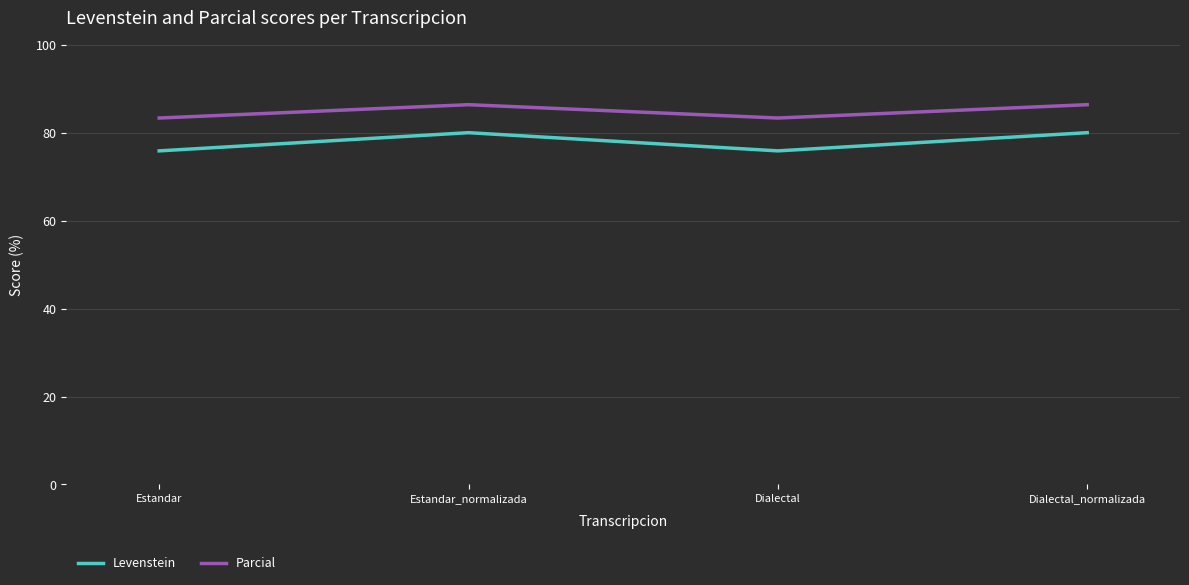

At which label does Parcial first exceed 86?

Estandar_normalizada